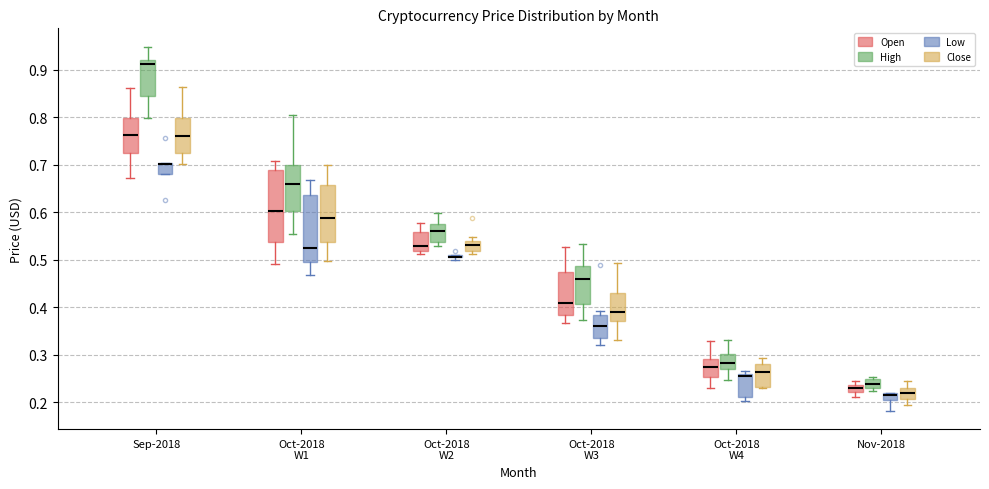

Where does the median line of the box for Nov-2018 (High) sit on the y-axis? The values are not printed on the chart, so give them approximately, as read against the axis.

0.24